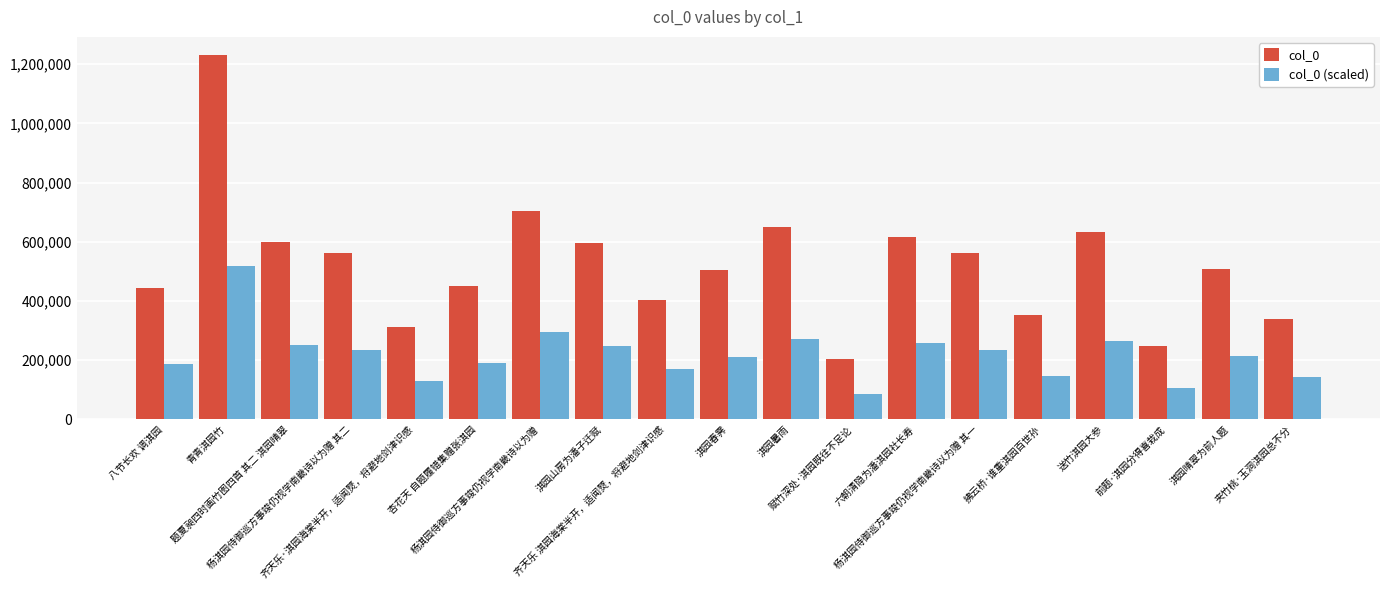

What is the lowest value of the col_0 (scaled) series?

86191.1